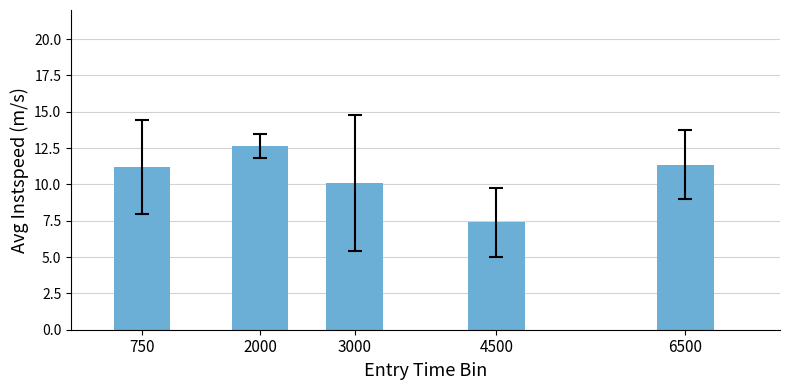

The chart shows a value of 16.6 at 6500. True or false?

False